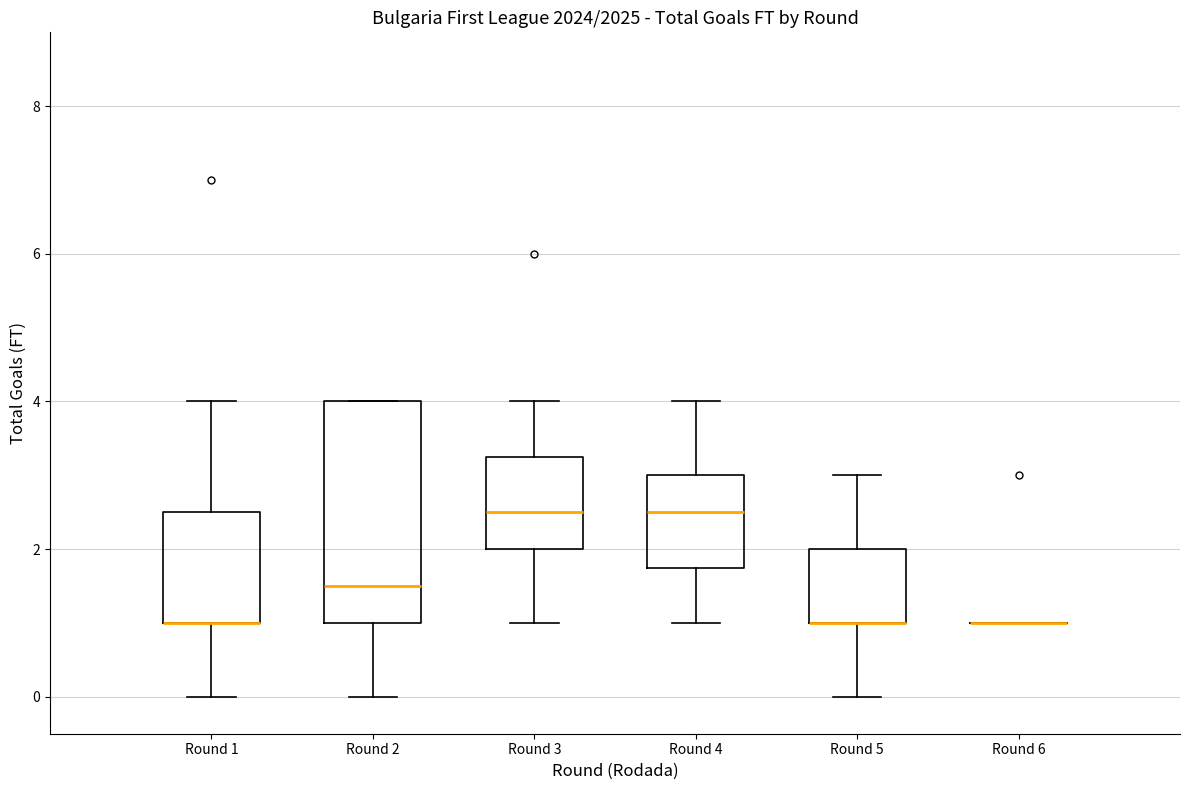

Reading left to right, transcribe this box plot: for each box, give where its median line is, the range the box spans, and where its two whiskers end, as read against the y-axis. The values are not printed on the chart, so give them approximately, as read against the axis.

Round 1: median 1.0 (drawn on the box's lower edge), box 1.0 to 2.6, whiskers 0.0 to 4.0
Round 2: median 1.6, box 1.0 to 4.0, whiskers 0.0 to 4.0
Round 3: median 2.6, box 2.0 to 3.2, whiskers 1.0 to 4.0
Round 4: median 2.6, box 1.8 to 3.0, whiskers 1.0 to 4.0
Round 5: median 1.0 (drawn on the box's lower edge), box 1.0 to 2.0, whiskers 0.0 to 3.0
Round 6: box collapsed to a line at 1.0, whiskers 1.0 to 1.0